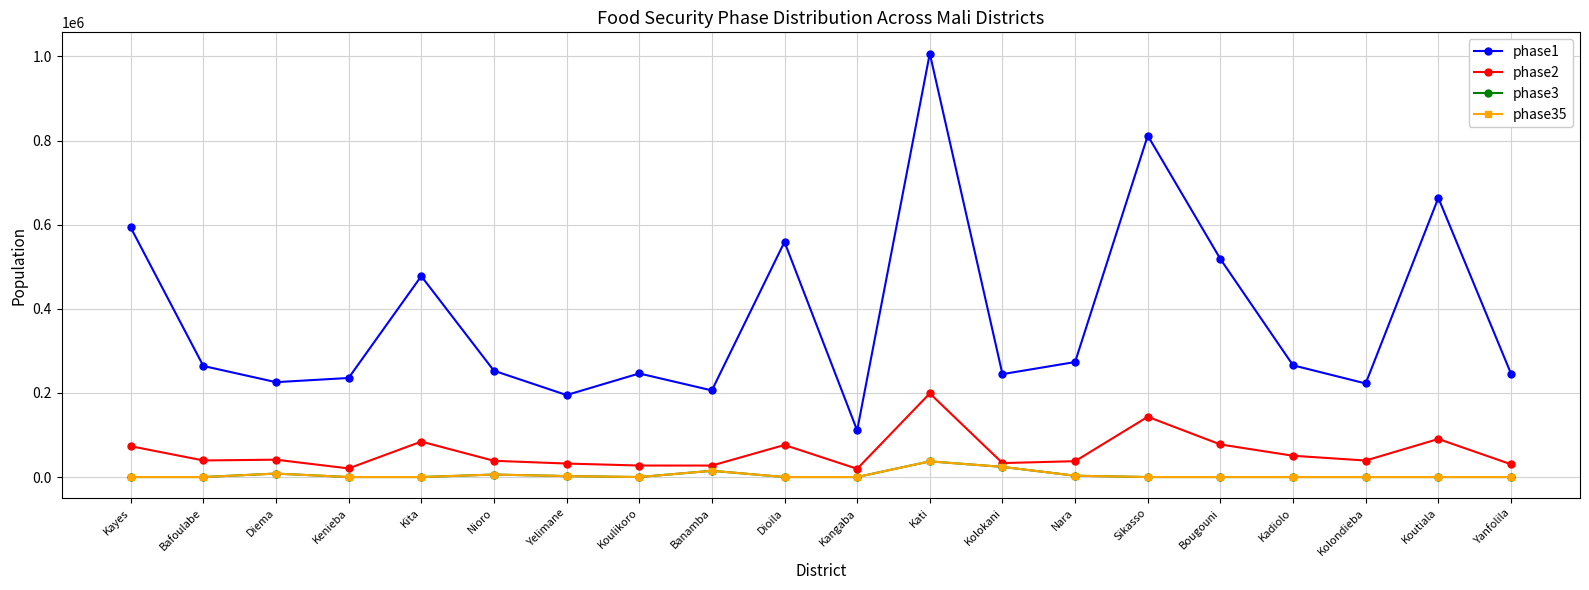

At which label does phase1 reach its minimum?

Kangaba